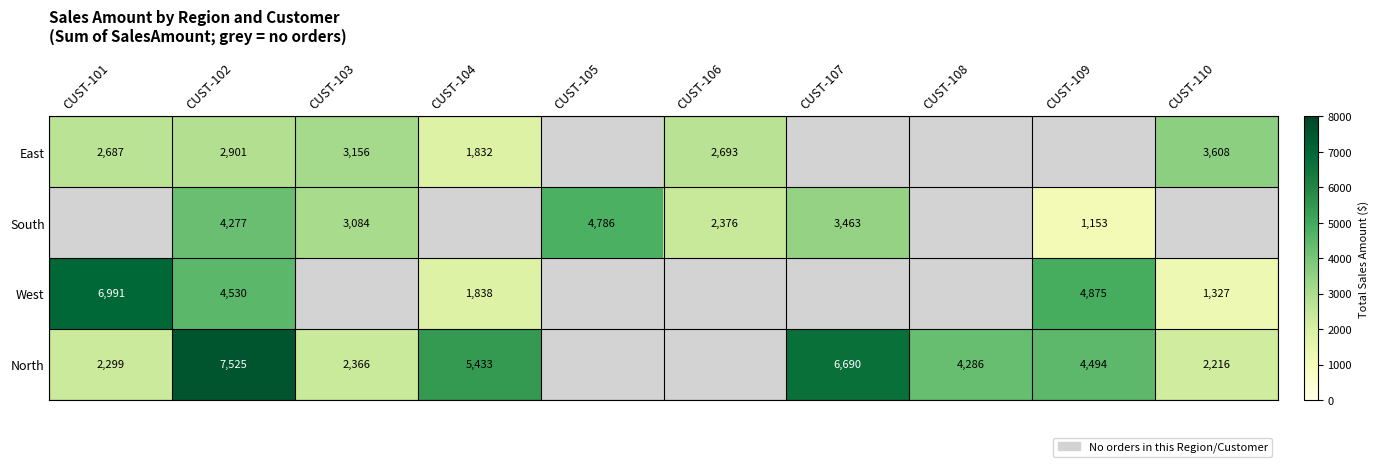

Is it true that East equals 5084.5 at CUST-110?

False